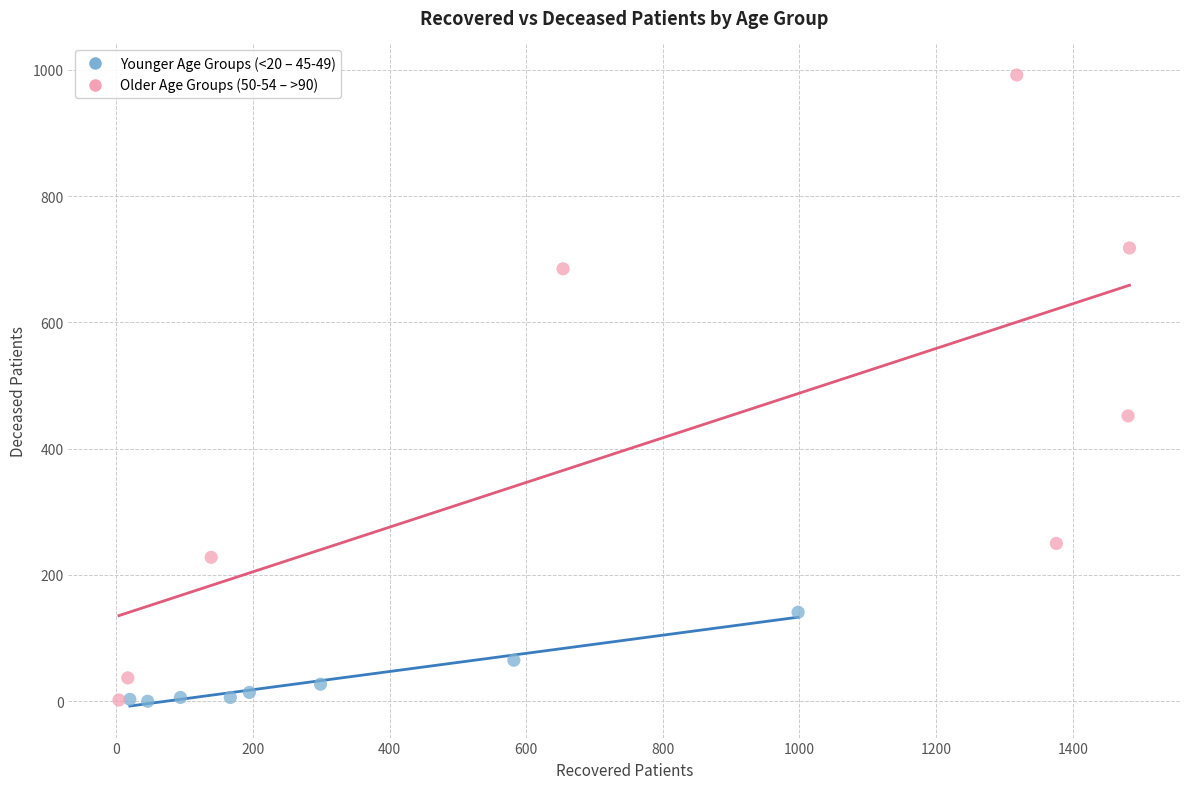

Which series reaches the maximum Y coordinate?

Older Age Groups (50-54 – >90)